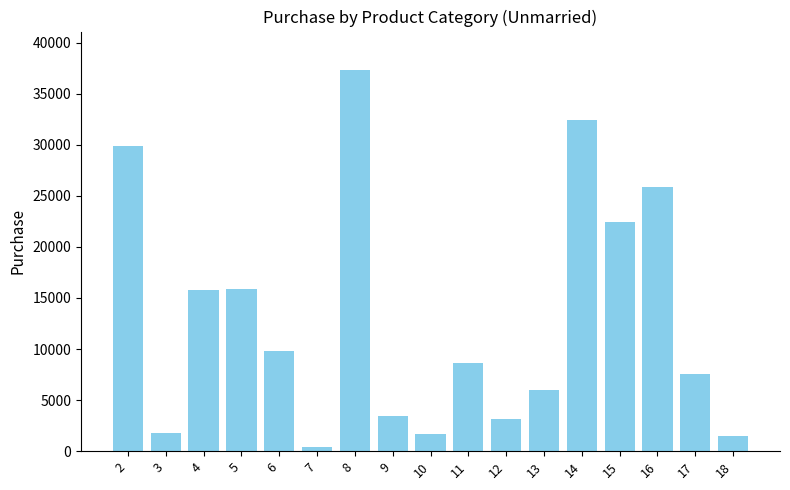

What is the difference between the maximum and minimum values?

36985